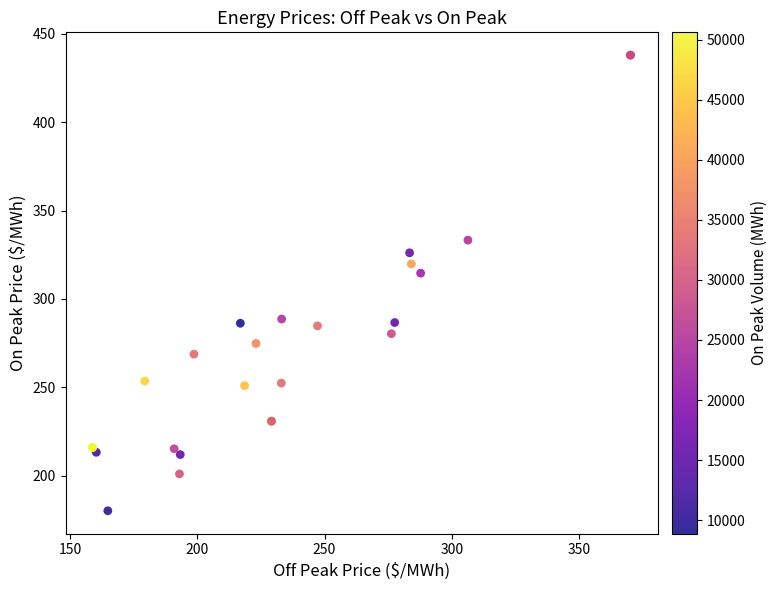

What Y value in the scatter plot is closest to 309?

314.6